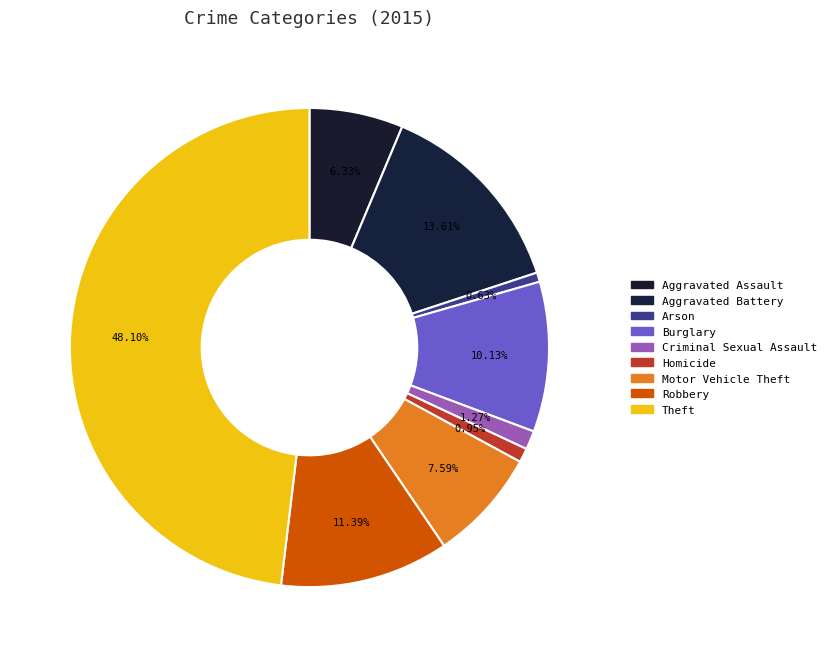

To the nearest percent, what is the difference between the Burglary and Robbery slice percentages?

1%